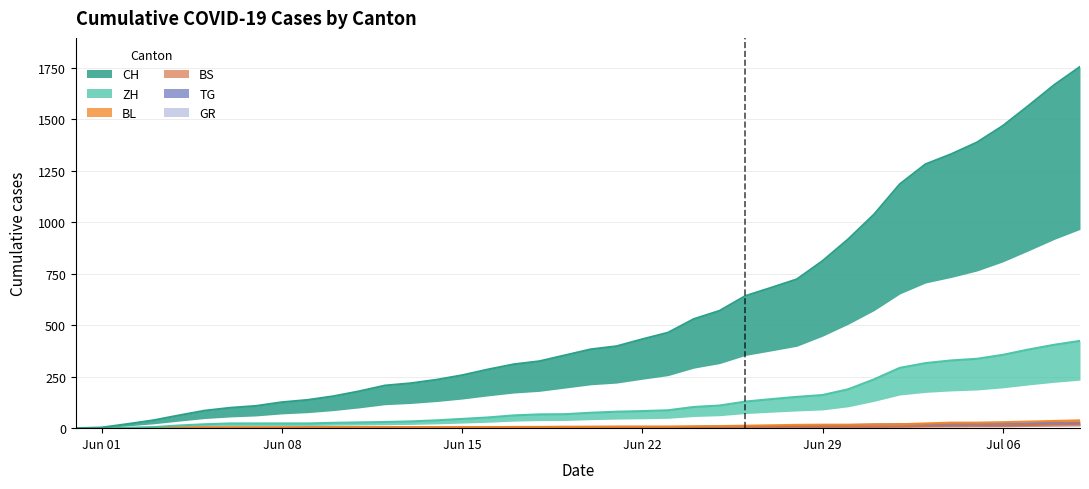

Reading left to right, what are all the values shown in this chart?

CH: 0	3	20	38	62	85	99	108	126	137	155	179	207	218	235	257	285	310	325	354	383	398	432	464	530	570	642	682	723	812	918	1038	1185	1282	1331	1388	1468	1566	1667	1755
ZH: 0	0	2	5	13	19	23	23	23	23	26	28	30	33	38	45	52	62	67	68	75	80	83	87	103	110	129	141	152	161	189	237	293	316	329	337	356	382	405	424
BL: 0	1	1	2	2	3	3	3	3	3	4	4	4	4	4	4	5	5	5	5	6	7	7	7	9	10	12	14	16	17	17	18	19	23	27	27	29	32	35	38
BS: 0	0	0	1	1	4	4	4	4	5	5	5	5	5	5	5	5	6	6	7	7	7	7	7	7	7	7	7	7	7	7	7	8	10	11	12	12	15	18	21
TG: 0	0	0	0	0	0	0	0	1	1	1	1	1	1	1	1	2	2	2	2	2	2	3	4	6	8	10	10	11	12	15	18	19	19	20	21	21	23	27	27
GR: 0	0	0	1	1	1	1	1	1	1	1	2	2	2	2	2	2	2	2	2	2	2	3	3	3	3	5	7	7	8	9	9	10	11	11	12	13	14	16	18